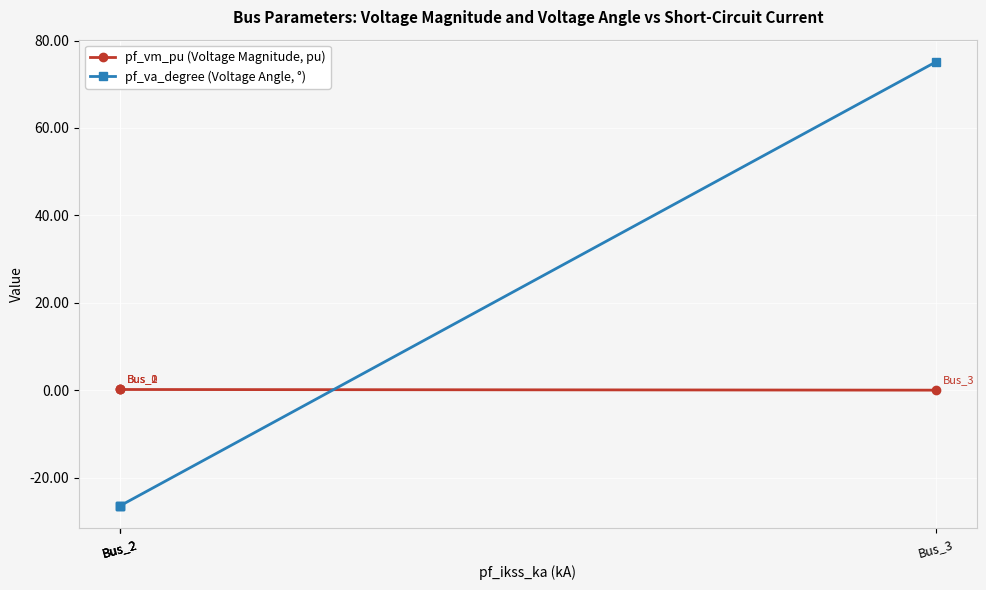

What is the difference between the maximum and minimum values in the pf_va_degree (Voltage Angle, °) series?

101.6